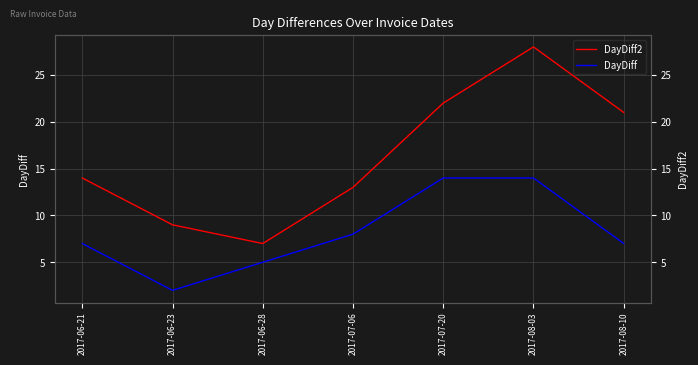

At how many categories does at least one series exceed 3?

7